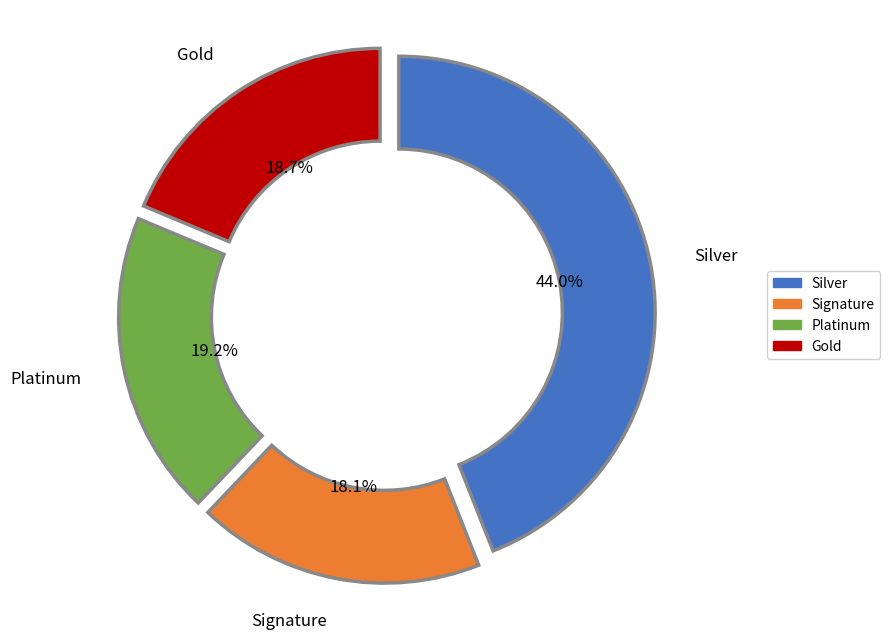

Is the sum of Silver and Gold greater than half?

Yes